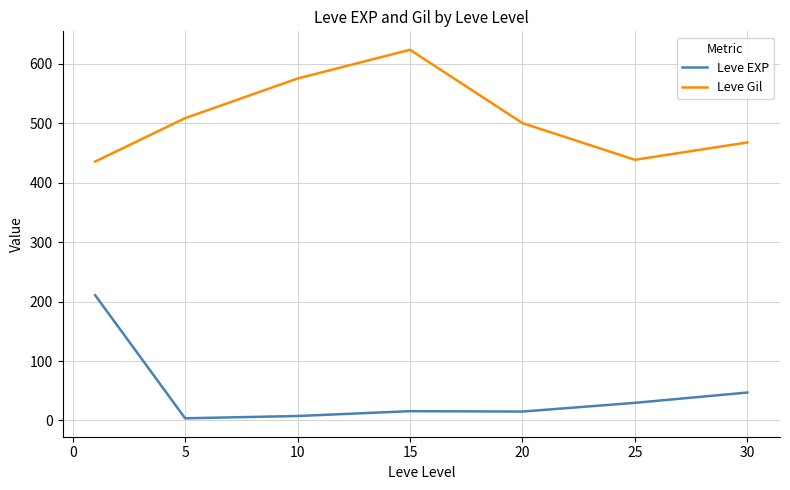

True or false: Leve EXP and Leve Gil intersect in this chart.

False